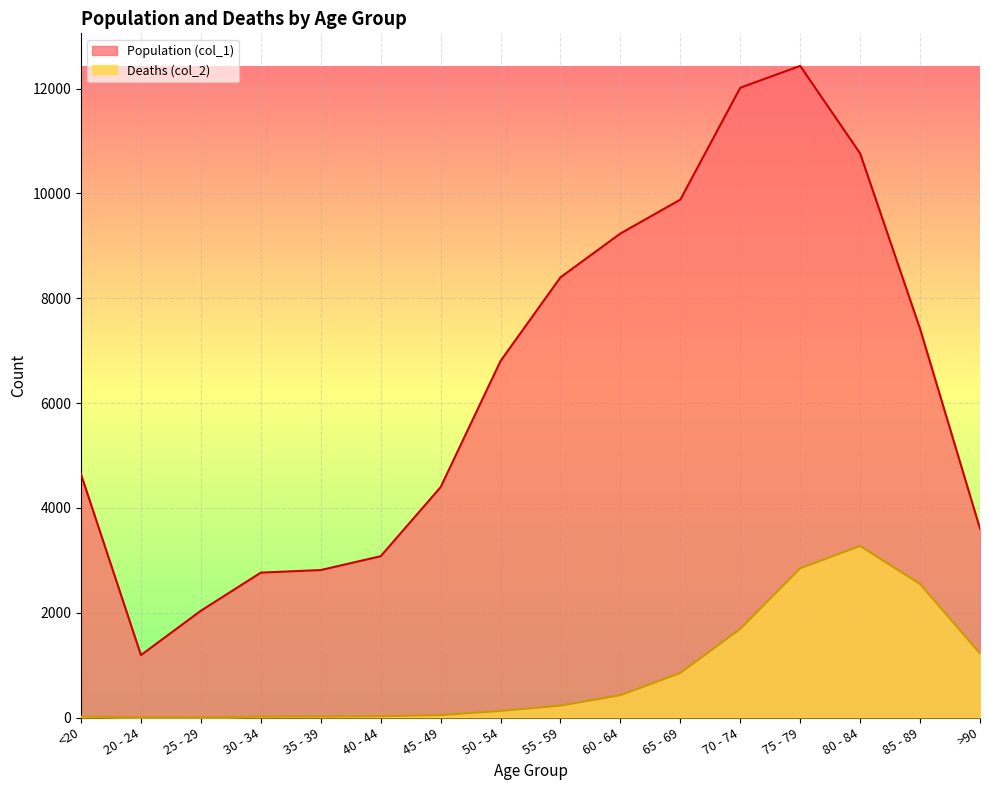

True or false: Population (col_1) and Deaths (col_2) intersect in this chart.

False